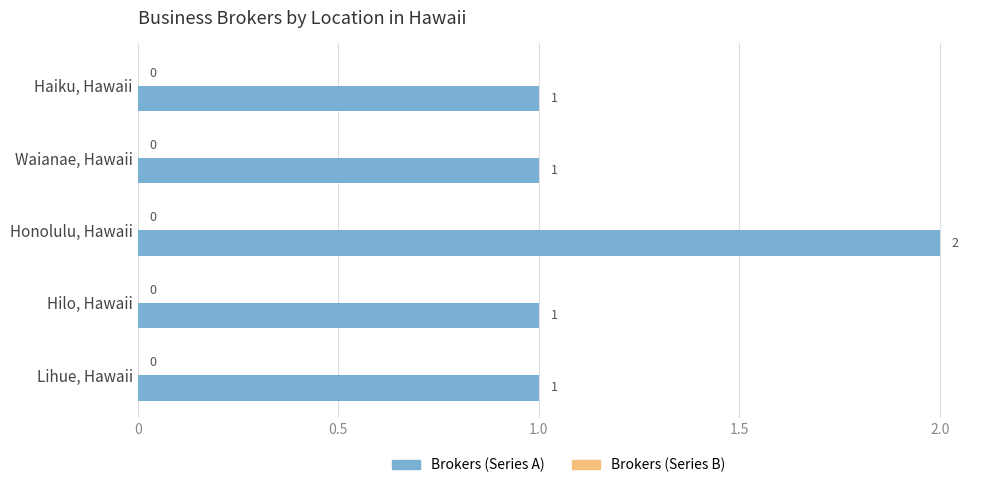

Reading top to bottom, what are all the values shown in this chart?

1	1	2	1	1